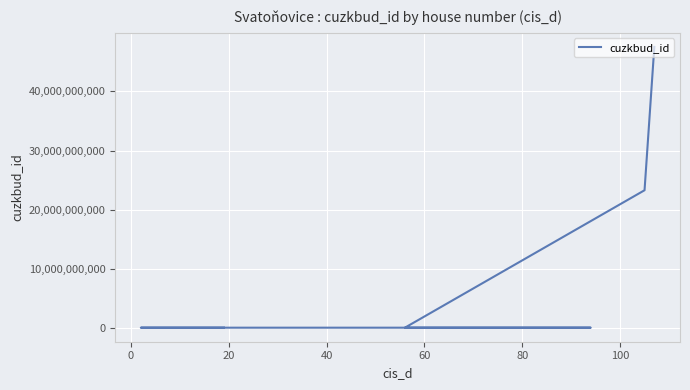

What is the difference between the maximum and minimum values?

47417832204